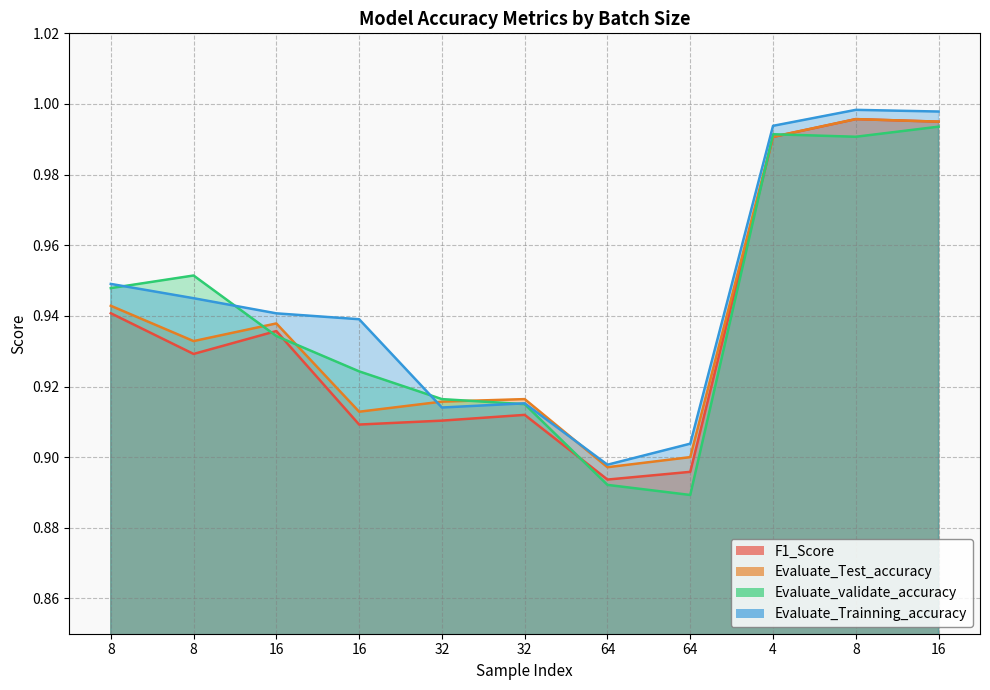

Reading left to right, extract all data points from this chart.

F1_Score: 0.9	0.9	0.9	0.9	0.9	0.9	0.9	0.9	1.0	1.0	1.0
Evaluate_Test_accuracy: 0.9	0.9	0.9	0.9	0.9	0.9	0.9	0.9	1.0	1.0	1.0
Evaluate_validate_accuracy: 0.9	1.0	0.9	0.9	0.9	0.9	0.9	0.9	1.0	1.0	1.0
Evaluate_Trainning_accuracy: 0.9	0.9	0.9	0.9	0.9	0.9	0.9	0.9	1.0	1.0	1.0